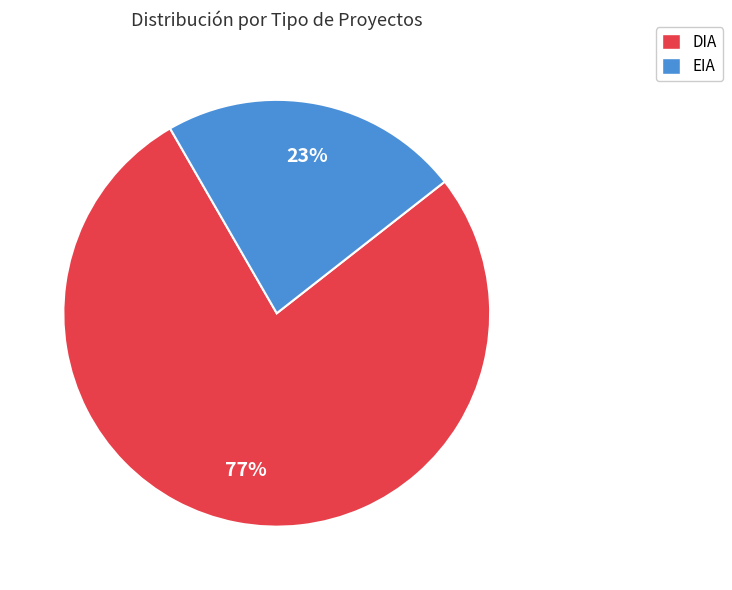

To the nearest percent, what is the difference between the largest and smallest slice percentages?

54%